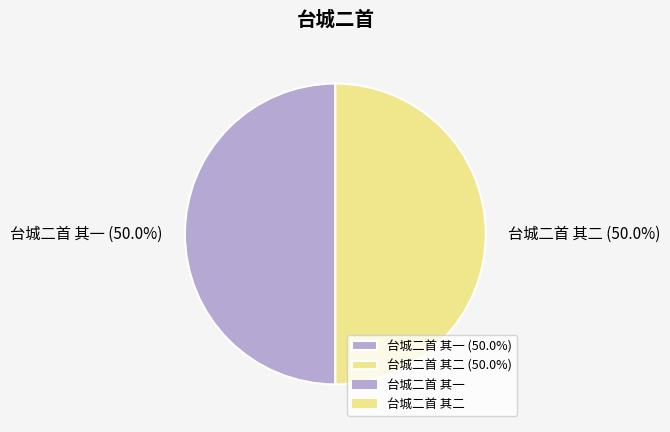

To the nearest percent, what is the combined percentage of 台城二首 其一 and 台城二首 其二?

100%